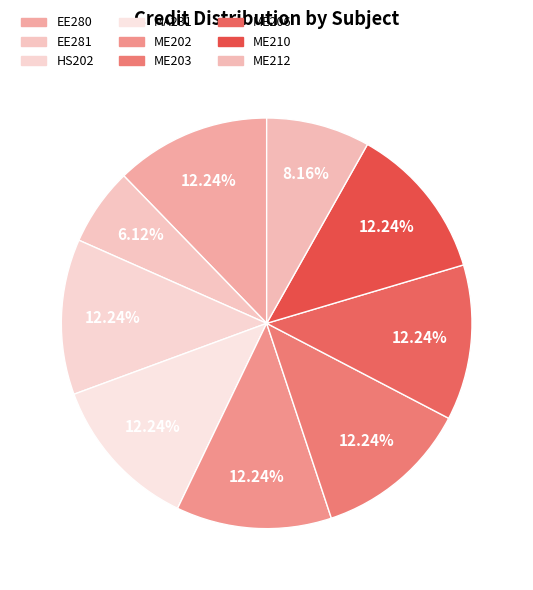

Is the sum of ME202 and ME210 greater than half?

No